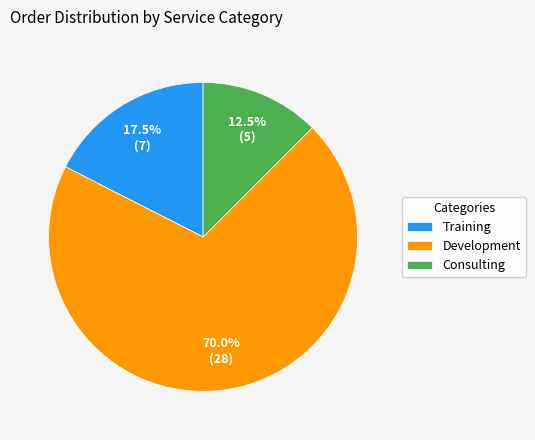

Which slice is the largest?

Development